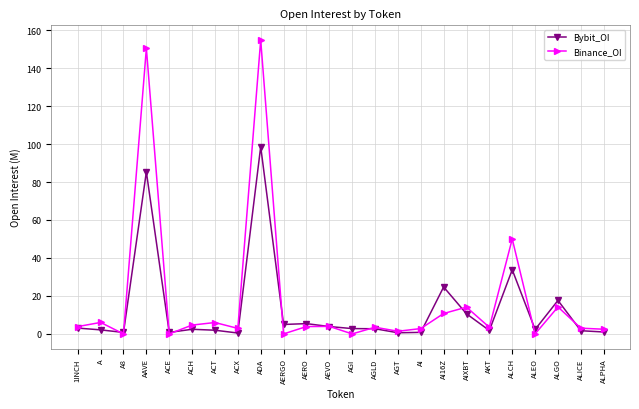

Which series changed the most between AGLD and AIXBT?

Binance_OI